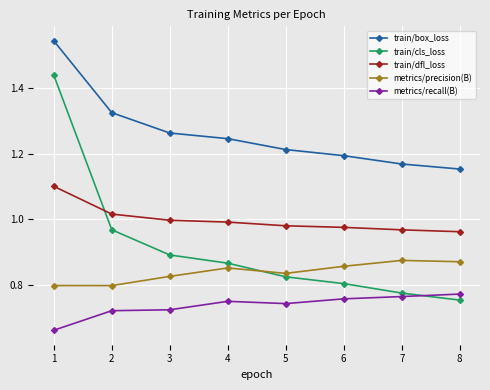

Is the value of metrics/recall(B) at 3 greater than the value of train/dfl_loss at 3?

No